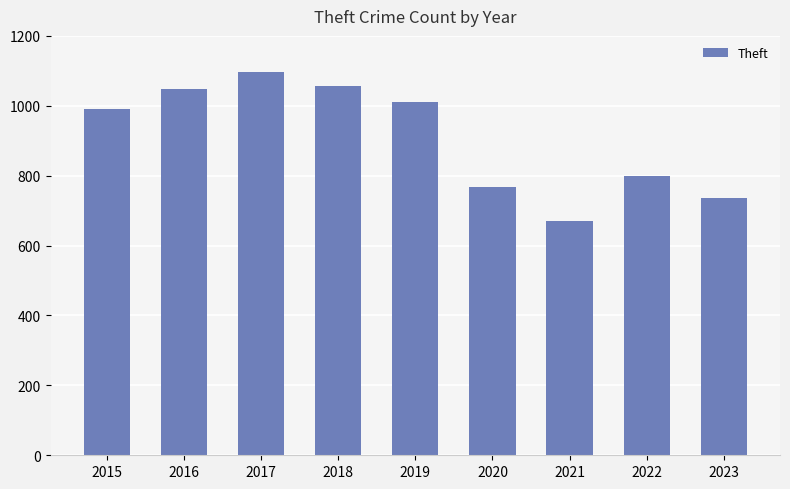

What is the smallest value displayed?

671